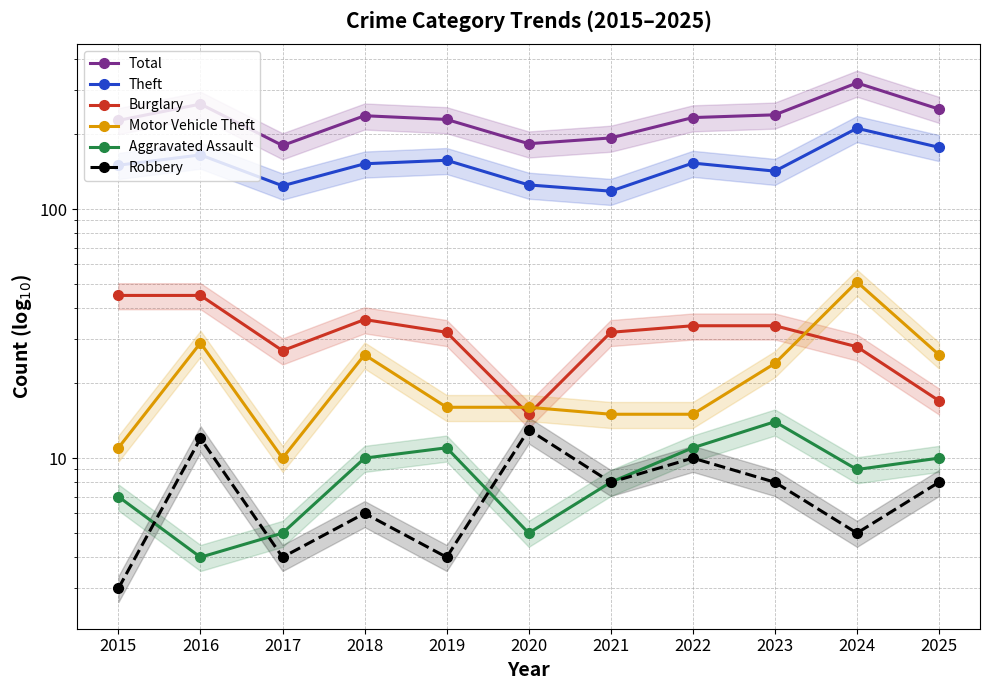

Does the chart display data point markers on the line(s)?

Yes